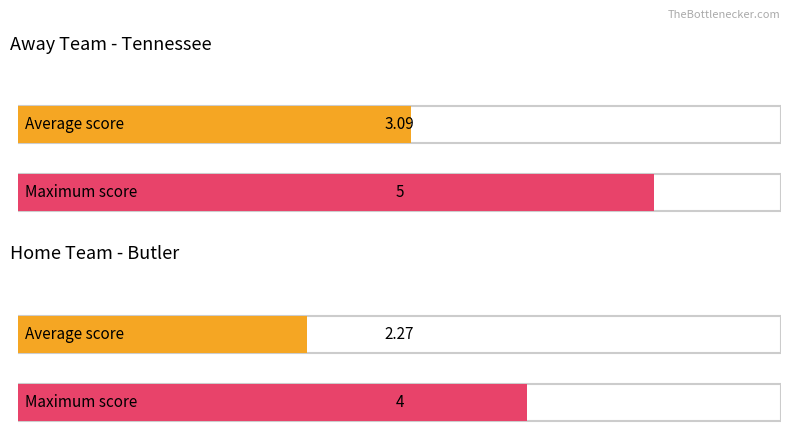

The value of Away Score at 4 is 4. True or false?

True